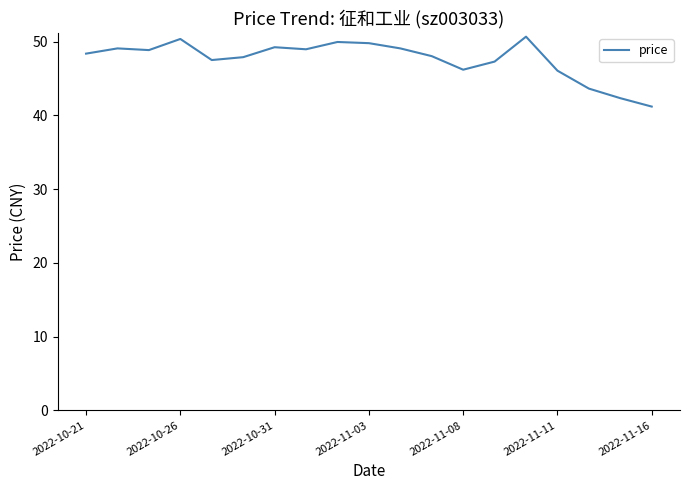

What is the greatest value displayed?

50.7